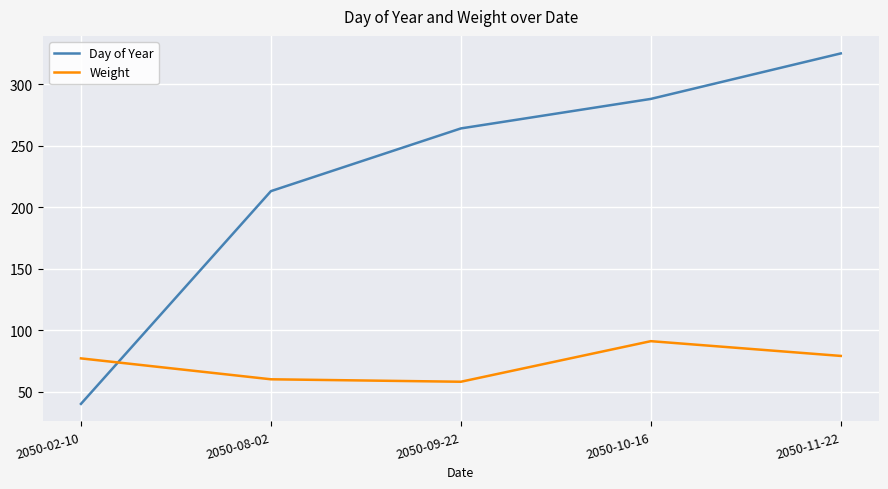

Reading left to right, list all the values displayed in this chart.

Day of Year: 40	213	264	288	325
Weight: 77	60	58	91	79